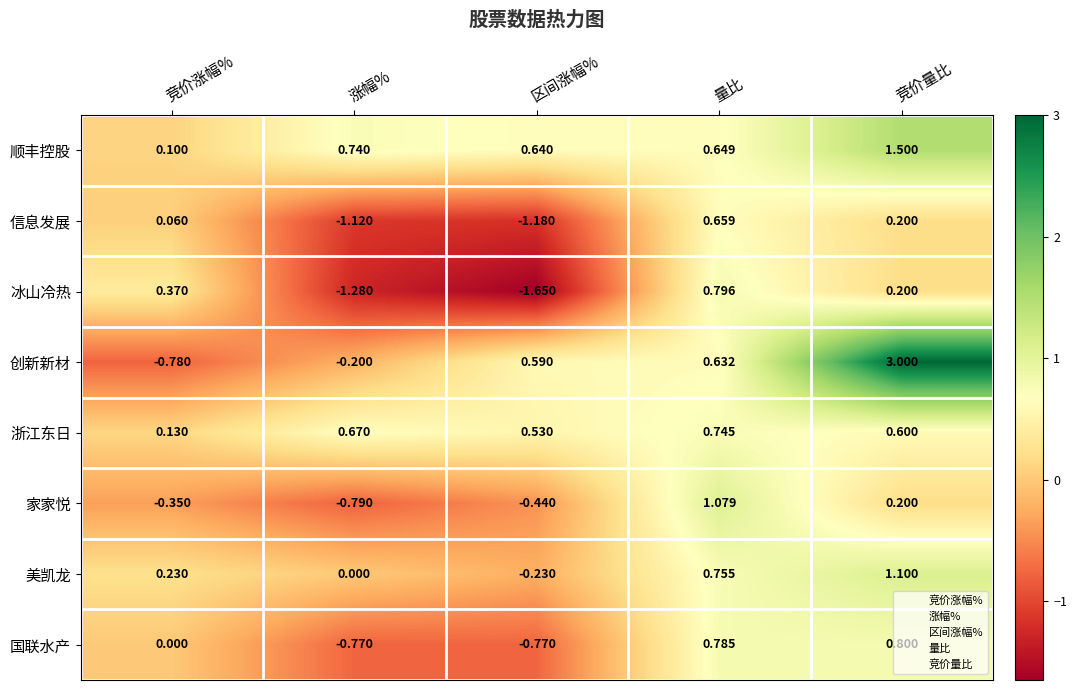

Which series has the largest total across all categories?

顺丰控股